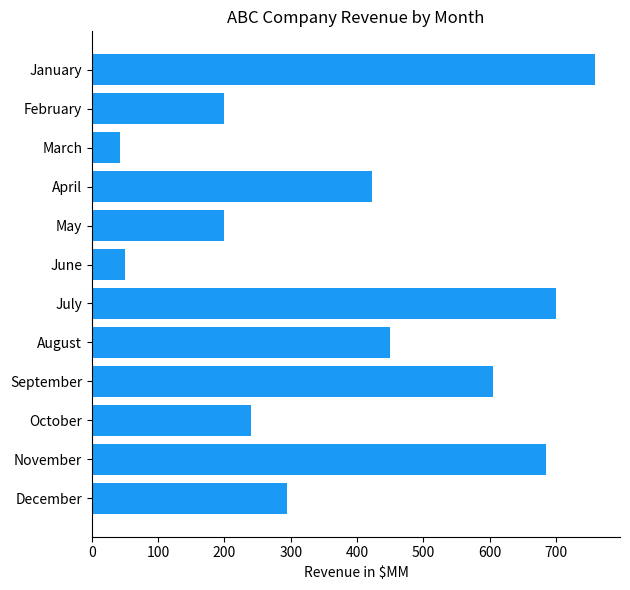

Reading top to bottom, extract all data points from this chart.

January=759	February=200	March=42	April=423	May=200	June=50	July=700	August=450	September=605	October=240	November=685	December=295